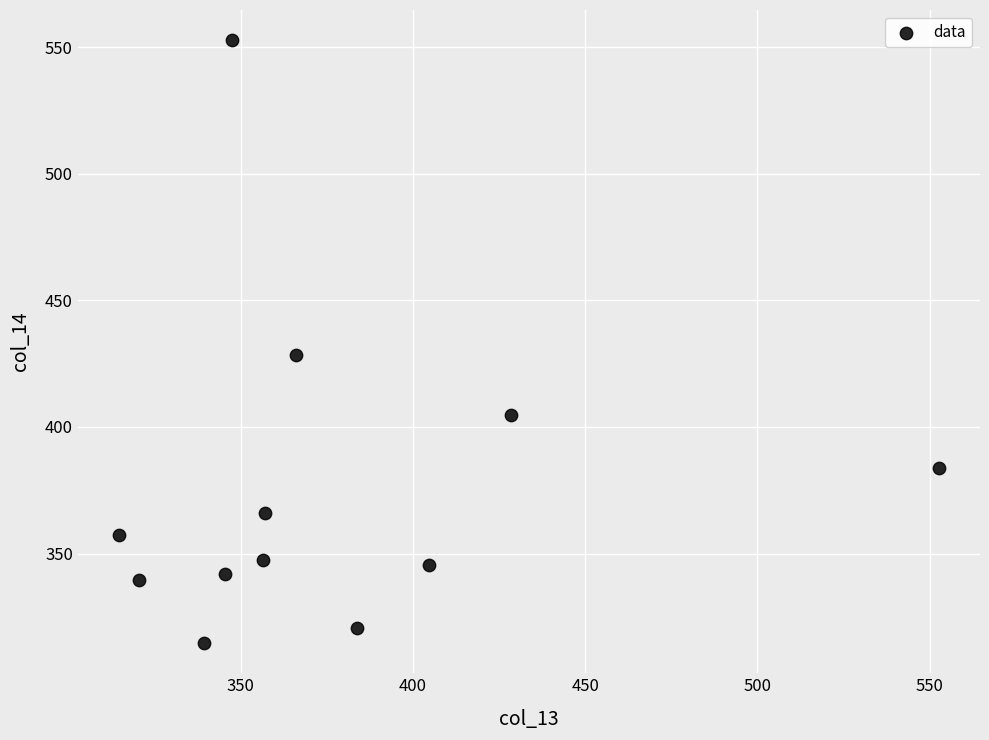

What Y value in the scatter plot is closest to 433?

428.4